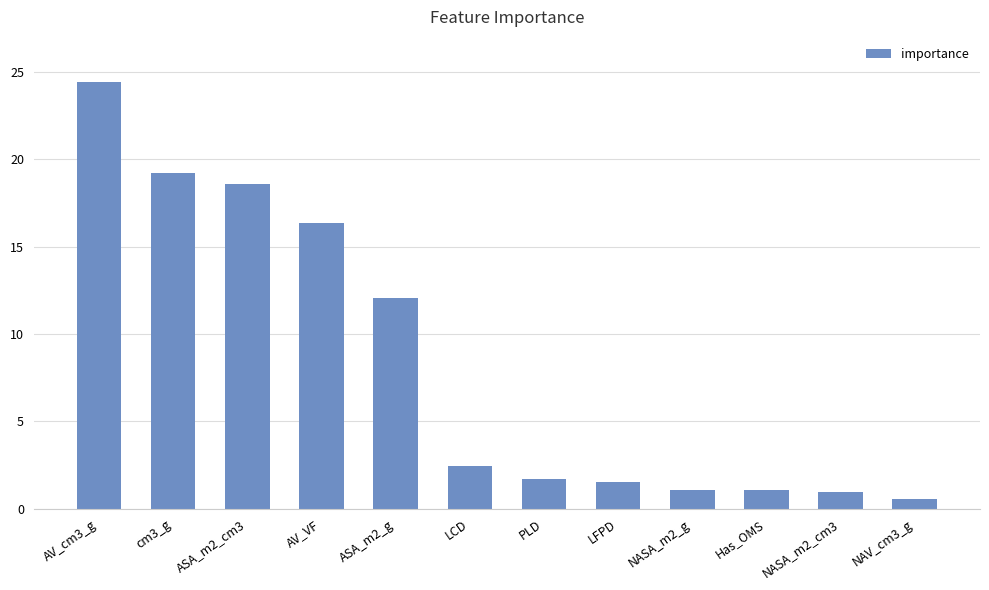

What is the change in value from ASA_m2_cm3 to NAV_cm3_g?

-18.0